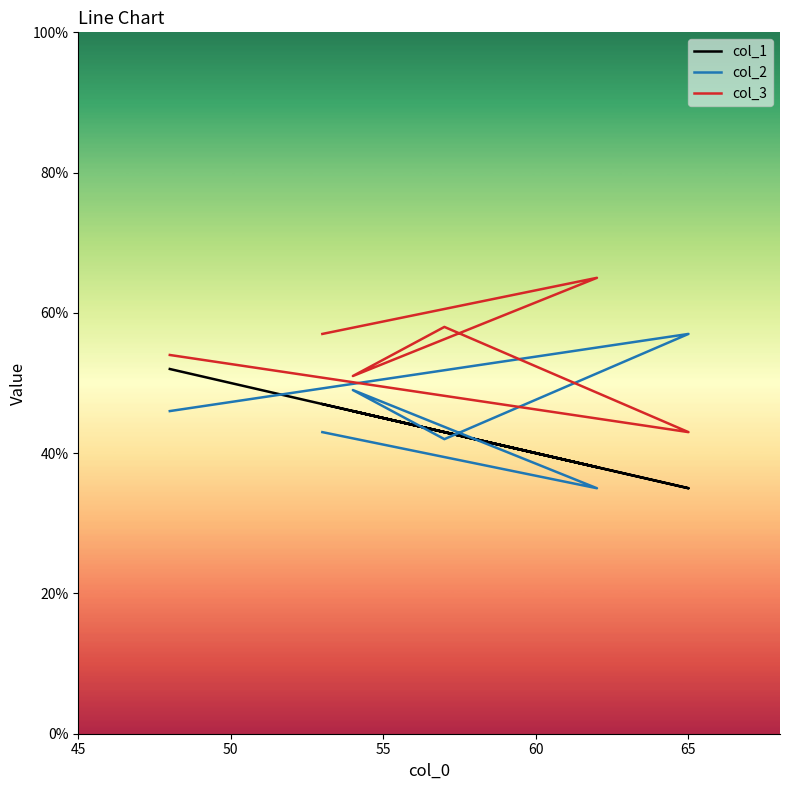

What is the value of the col_3 point at the 4th from the left?

58